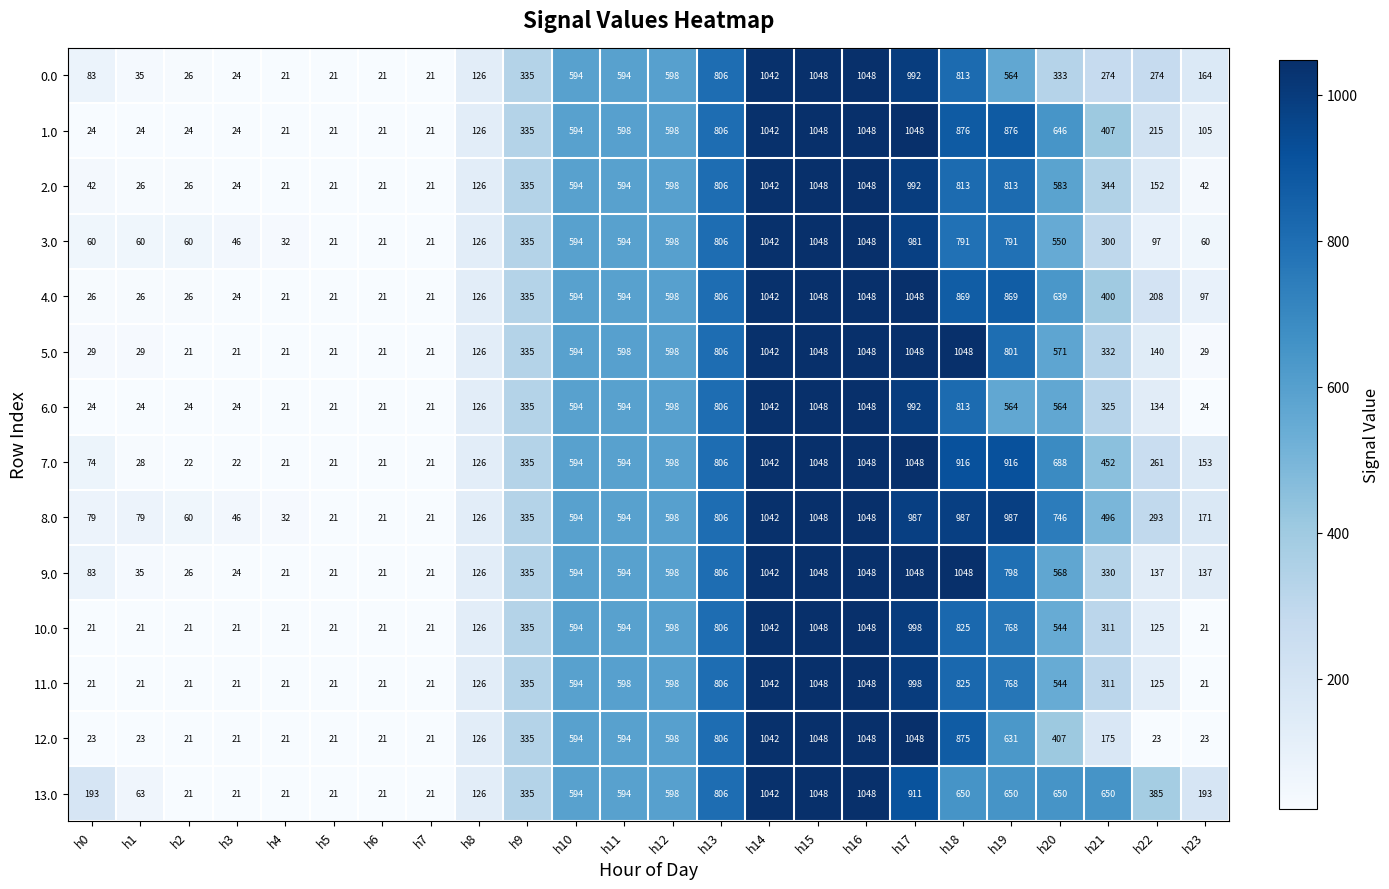

What is the minimum value for 6.0?

21